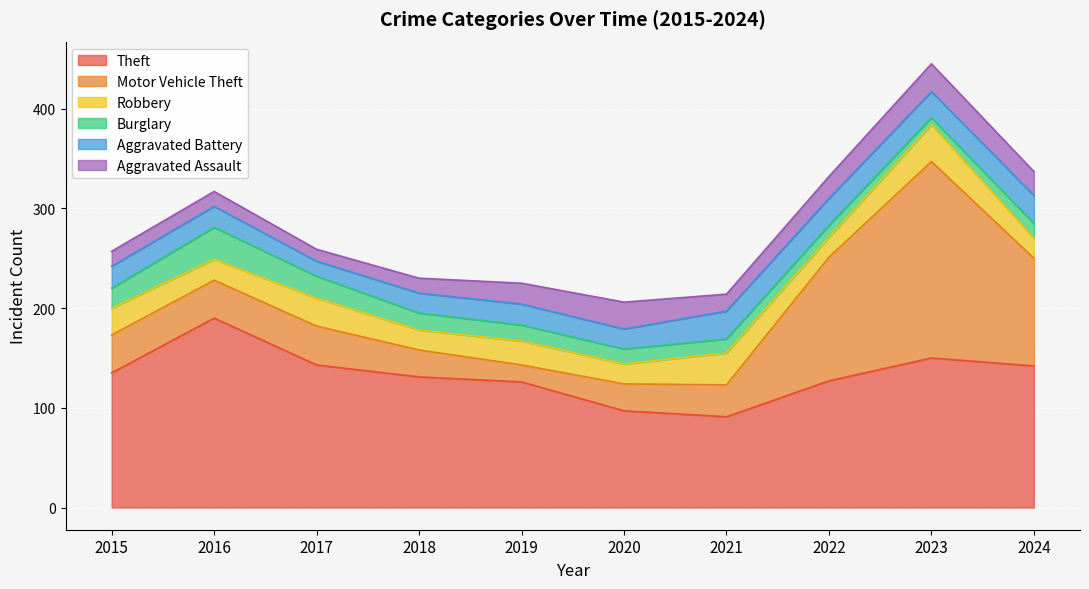

What is the lowest value of the Burglary series?

7